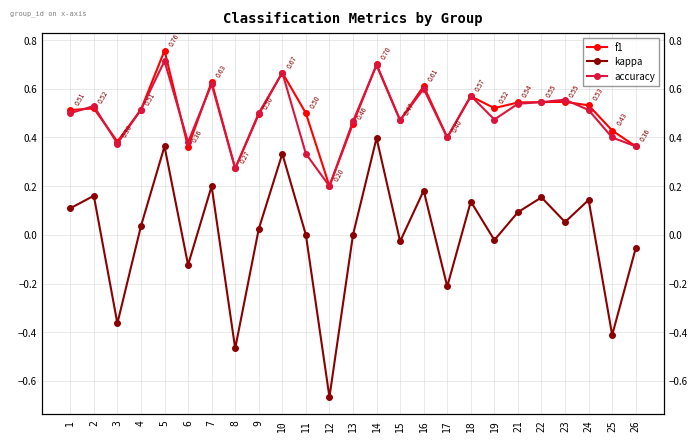

Which category has the lowest value across all series?

12